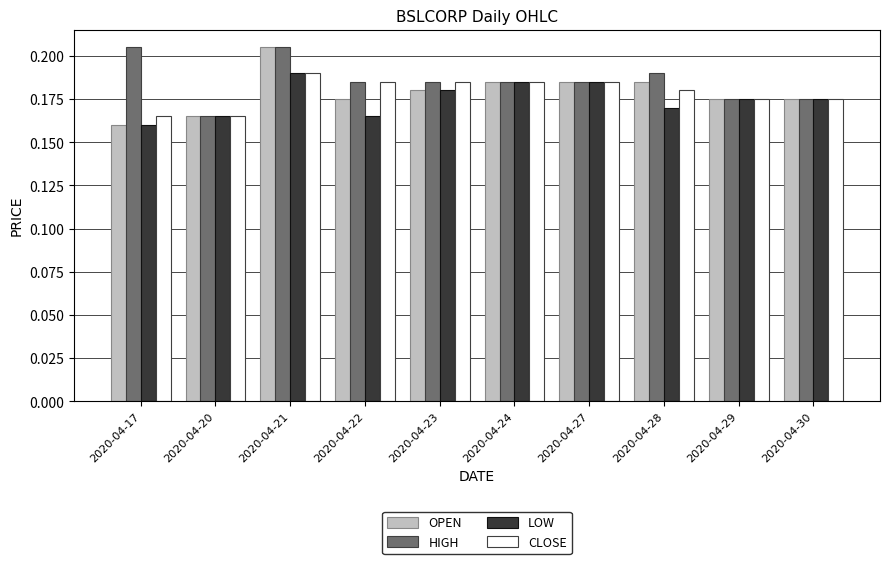

Is the value of HIGH at 2020-04-28 greater than the value of LOW at 2020-04-27?

Yes